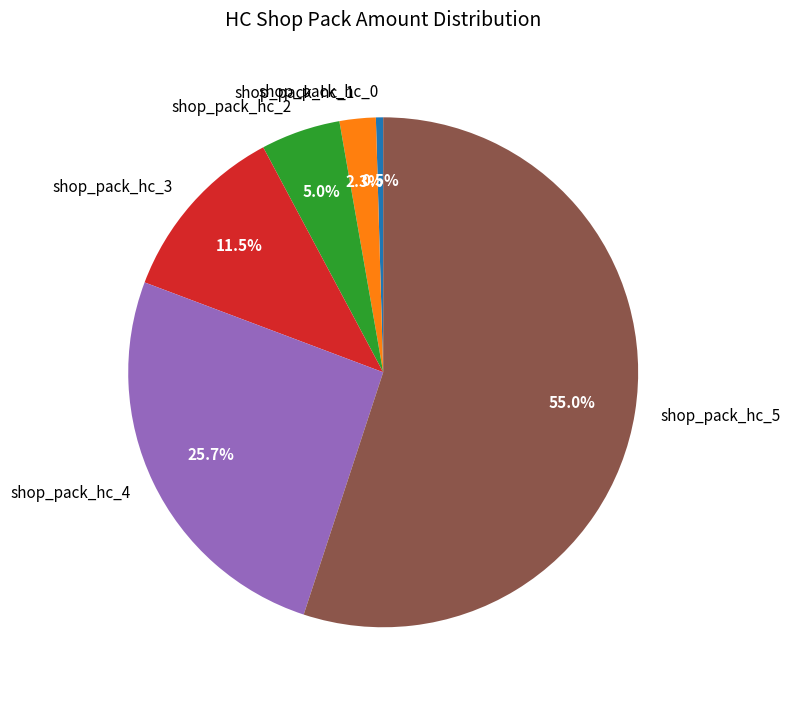

To the nearest percent, what is the difference between the shop_pack_hc_3 and shop_pack_hc_2 slice percentages?

6%